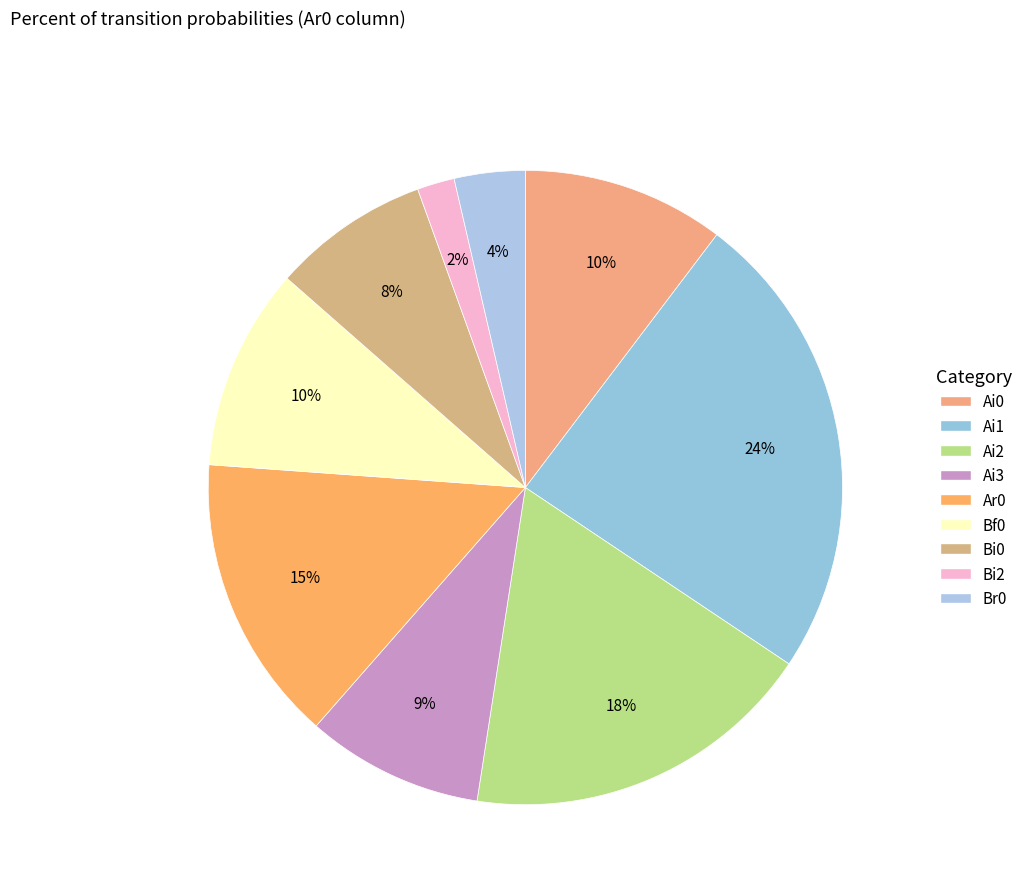

Which slice is the largest?

Ai1